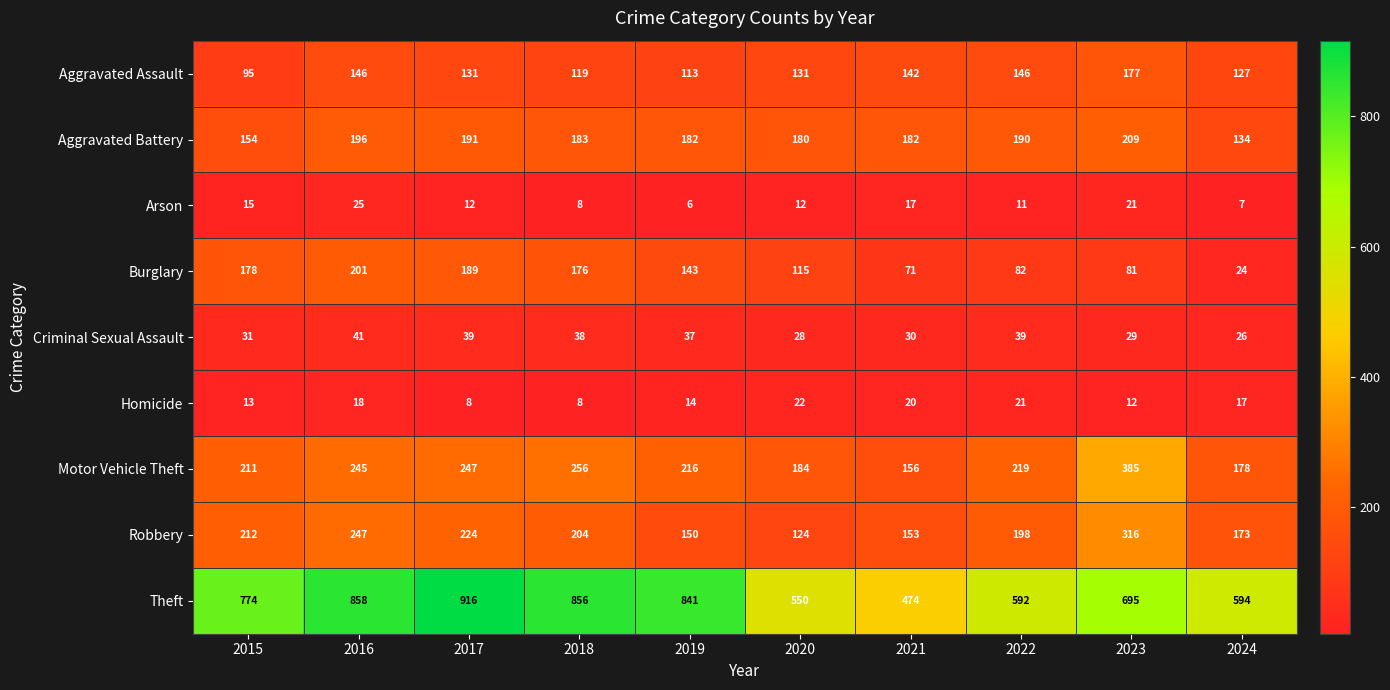

Which series has the largest total across all categories?

Theft